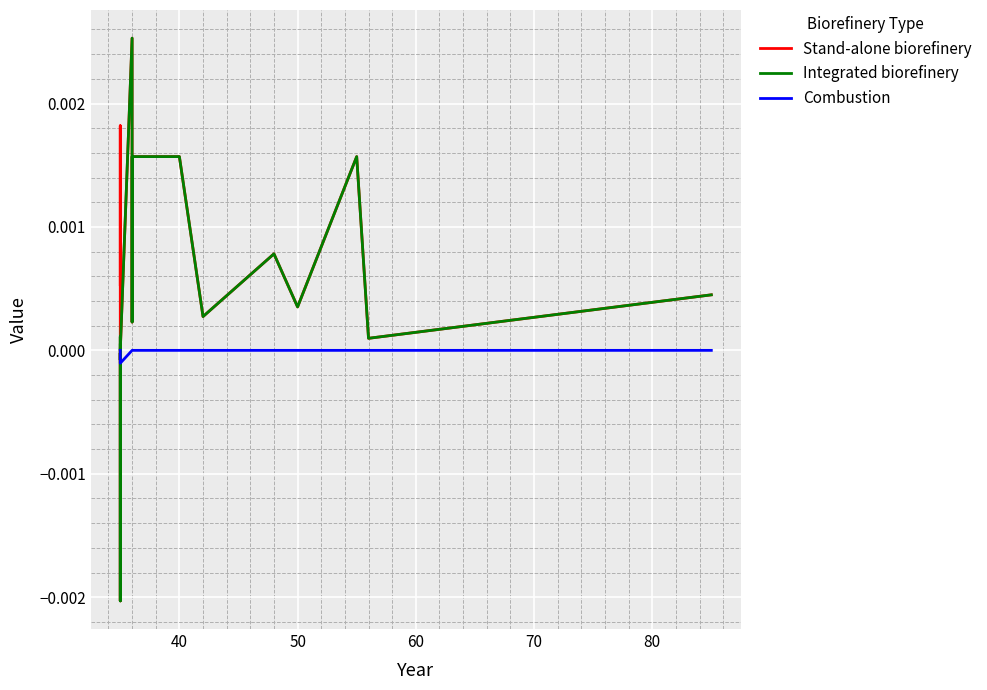

True or false: Stand-alone biorefinery has more than 1 points higher than both neighbors.

True